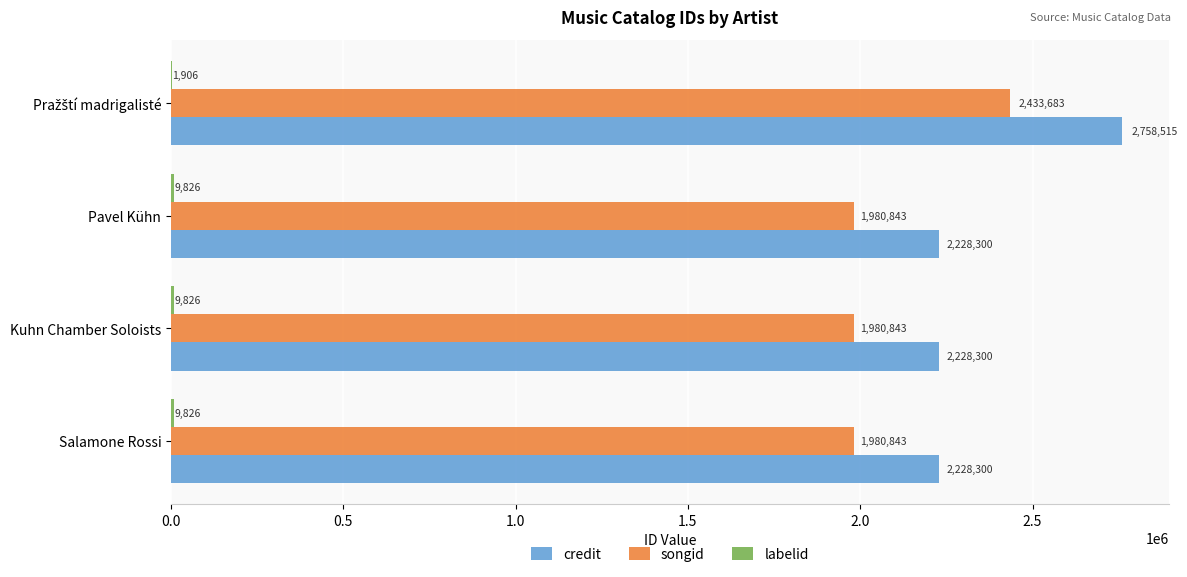

What is the sum of the songid values at Pavel Kühn and Kuhn Chamber Soloists?

3961686